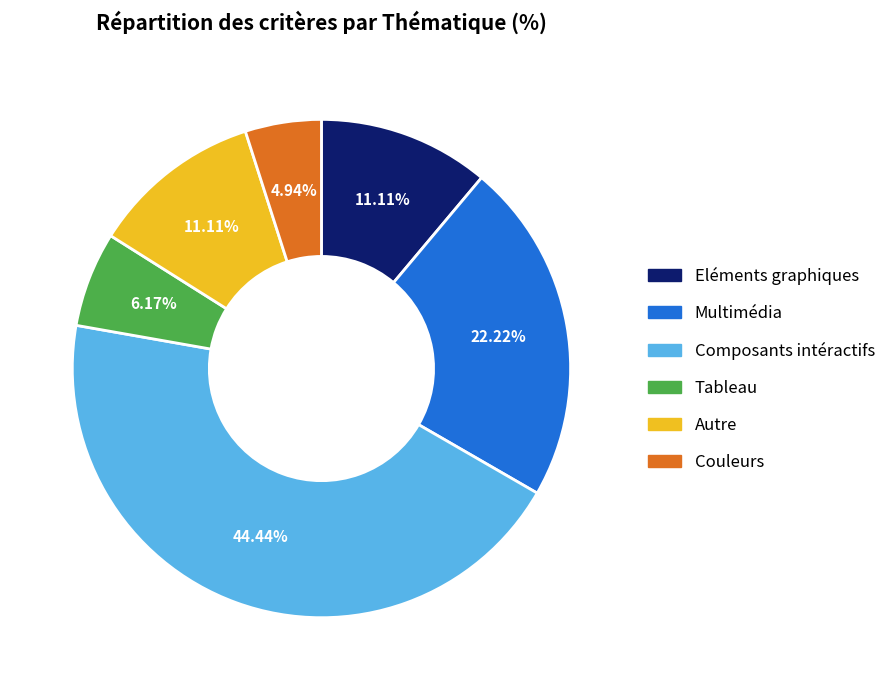

Is there any slice that represents more than half of the pie?

No